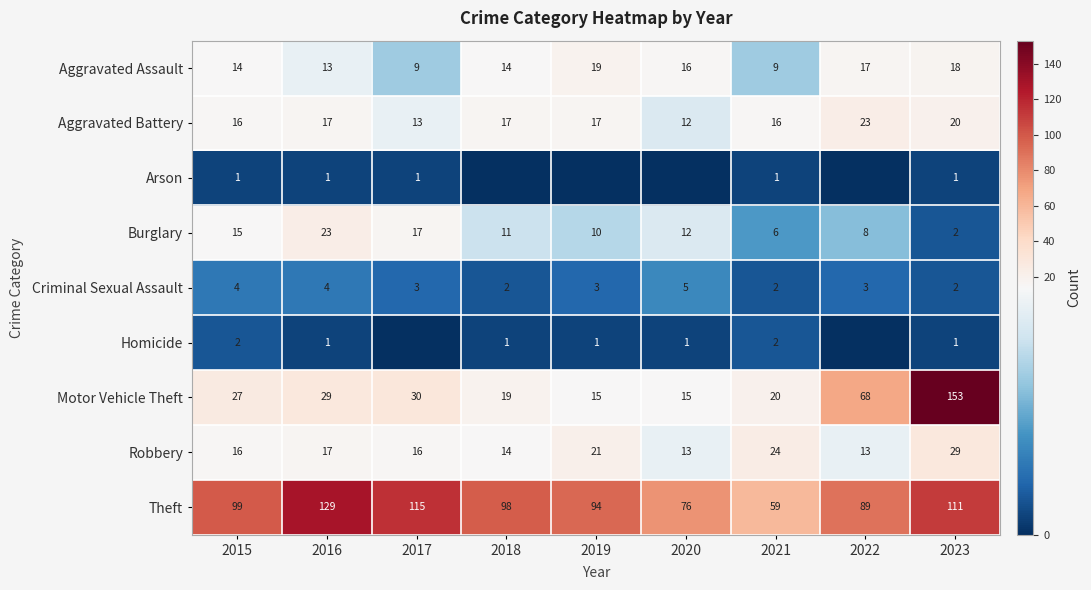

The Robbery series shows 13 at 2020. True or false?

True